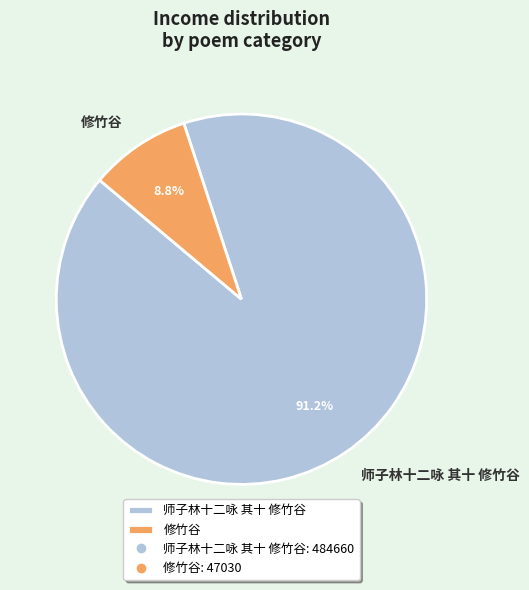

Does 师子林十二咏 其十 修竹谷 account for over 50% of the chart?

Yes